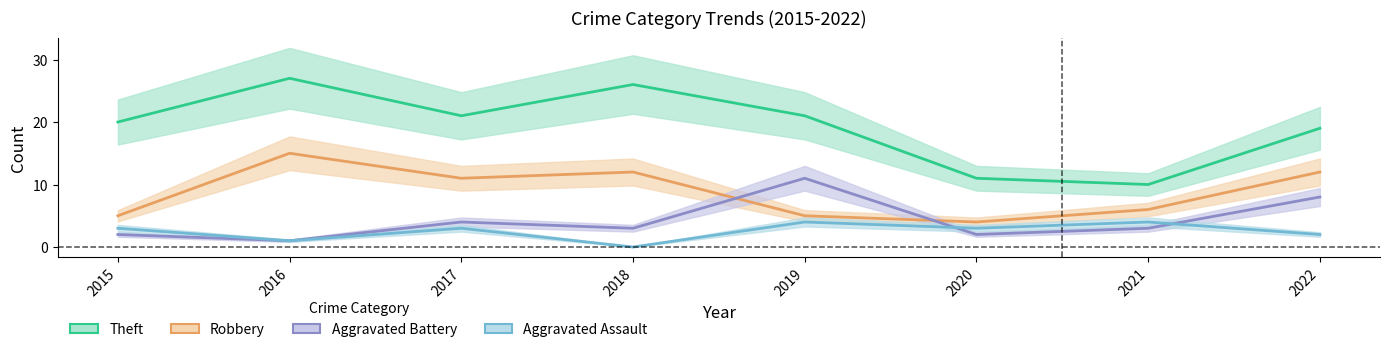

Reading right to left, extract all data points from this chart.

Aggravated Assault: 2022=2	2021=4	2020=3	2019=4	2018=0	2017=3	2016=1	2015=3
Aggravated Battery: 2022=8	2021=3	2020=2	2019=11	2018=3	2017=4	2016=1	2015=2
Robbery: 2022=12	2021=6	2020=4	2019=5	2018=12	2017=11	2016=15	2015=5
Theft: 2022=19	2021=10	2020=11	2019=21	2018=26	2017=21	2016=27	2015=20